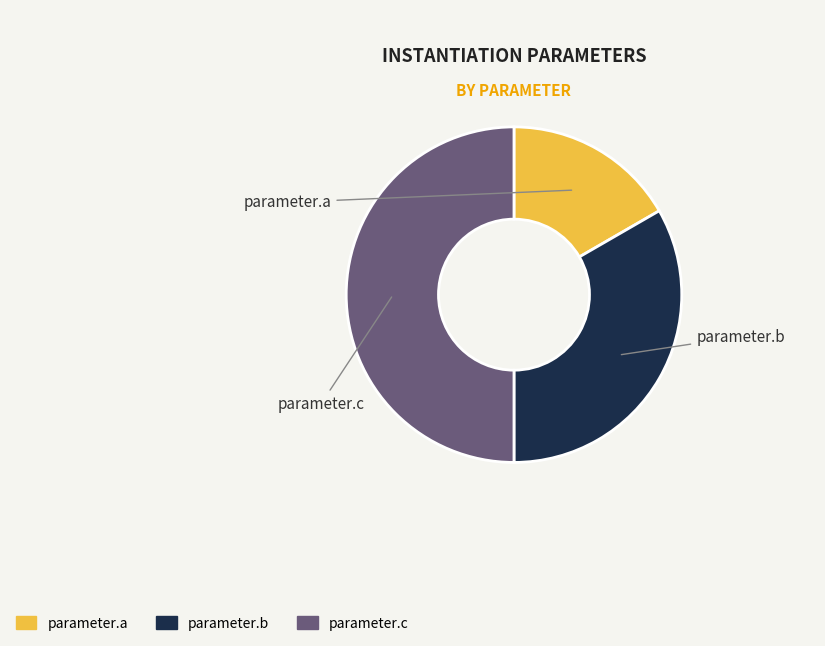

Is parameter.a the majority of the pie?

No